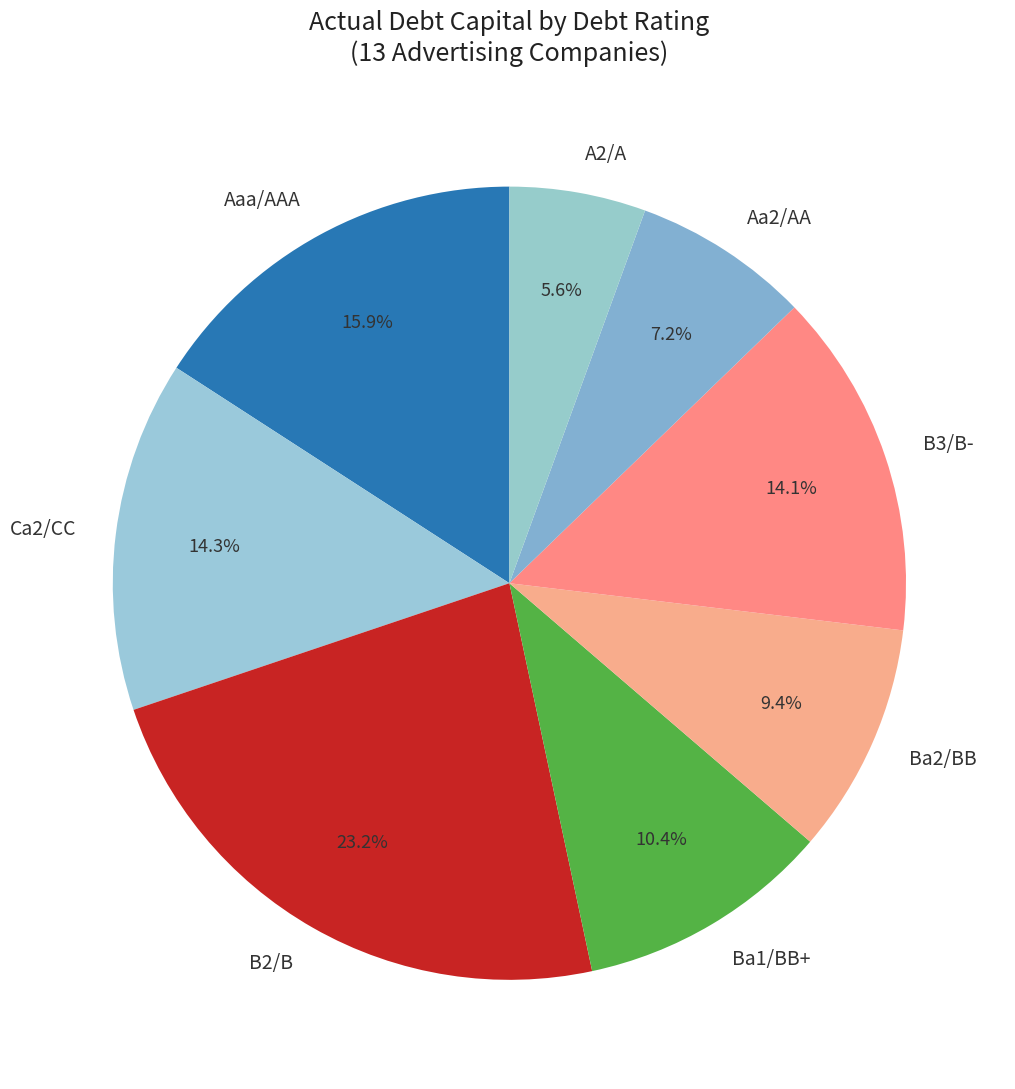

The Ba1/BB+ slice represents 28% of the pie. True or false?

False